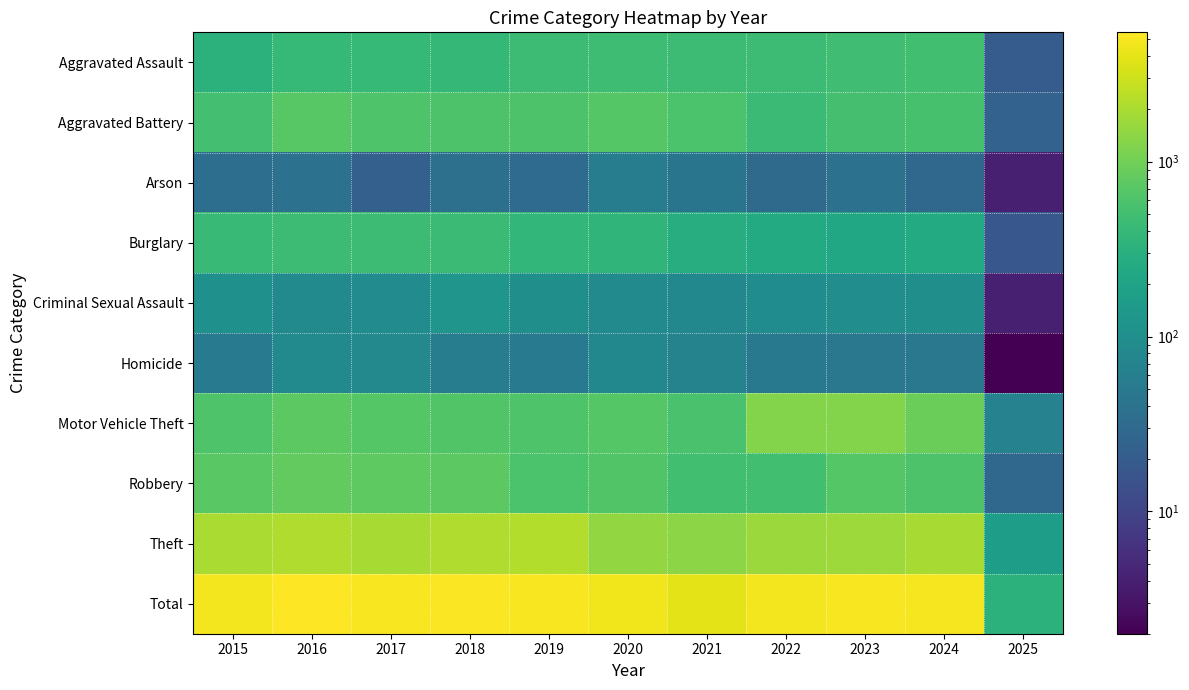

Reading left to right, transcribe all the data shown in this chart.

Aggravated Assault: 2015=323	2016=402	2017=396	2018=392	2019=452	2020=466	2021=452	2022=458	2023=486	2024=495	2025=20
Aggravated Battery: 2015=515	2016=691	2017=623	2018=600	2019=608	2020=686	2021=587	2022=446	2023=529	2024=545	2025=24
Arson: 2015=35	2016=40	2017=23	2018=37	2019=32	2020=55	2021=44	2022=31	2023=39	2024=28	2025=4
Burglary: 2015=421	2016=451	2017=453	2018=443	2019=383	2020=357	2021=280	2022=253	2023=223	2024=253	2025=17
Criminal Sexual Assault: 2015=105	2016=87	2017=91	2018=123	2019=102	2020=89	2021=81	2022=93	2023=98	2024=102	2025=4
Homicide: 2015=50	2016=87	2017=82	2018=56	2019=53	2020=81	2021=69	2022=49	2023=48	2024=48	2025=2
Motor Vehicle Theft: 2015=614	2016=756	2017=680	2018=631	2019=611	2020=673	2021=560	2022=1272	2023=1244	2024=932	2025=67
Robbery: 2015=726	2016=819	2017=780	2018=741	2019=577	2020=637	2021=506	2022=495	2023=687	2024=610	2025=28
Theft: 2015=1981	2016=2148	2017=1968	2018=2140	2019=2190	2020=1512	2021=1392	2022=1665	2023=1711	2024=1967	2025=162
Total: 2015=4770	2016=5481	2017=5096	2018=5163	2019=5008	2020=4556	2021=3971	2022=4762	2023=5065	2024=4980	2025=328